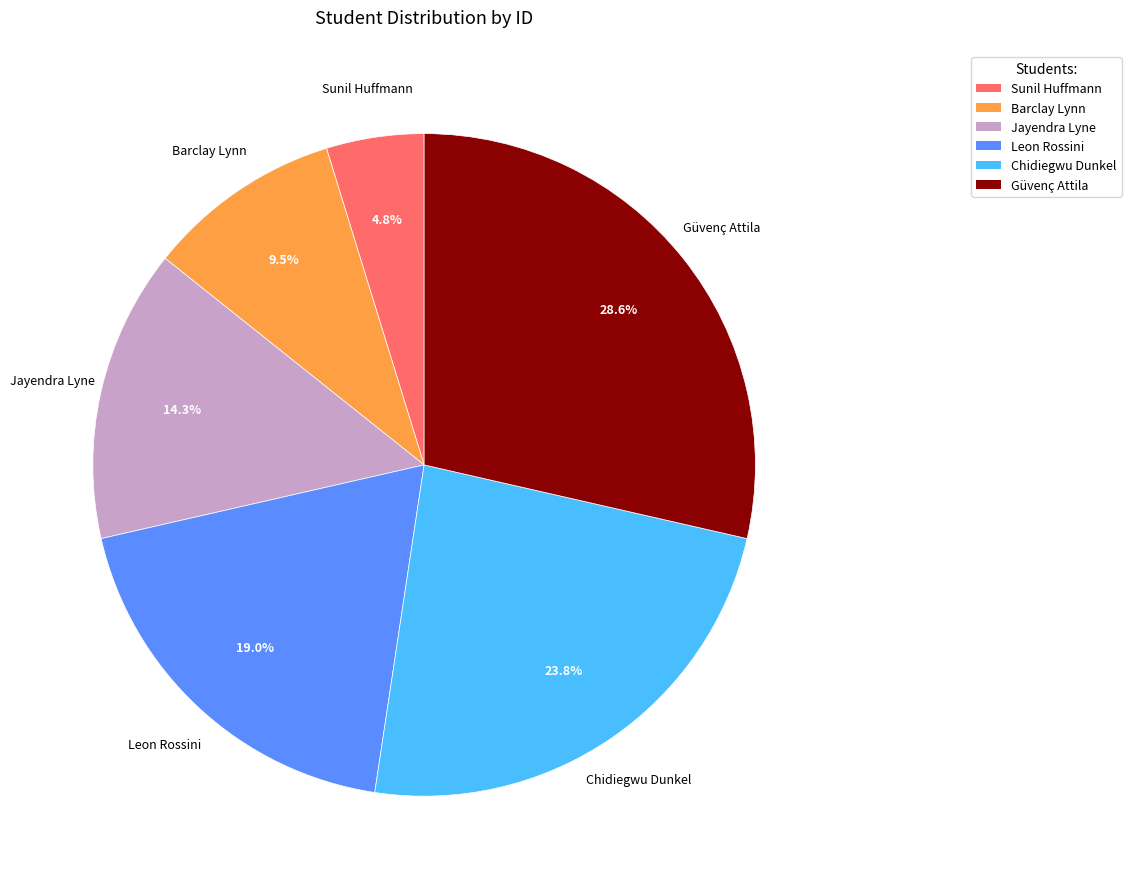

Combined, what portion of the pie is Leon Rossini and Jayendra Lyne?

33.3%